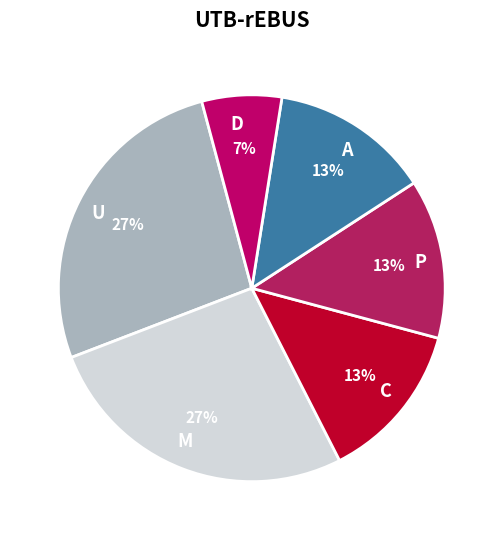

To the nearest percent, what is the average slice percentage?

17%